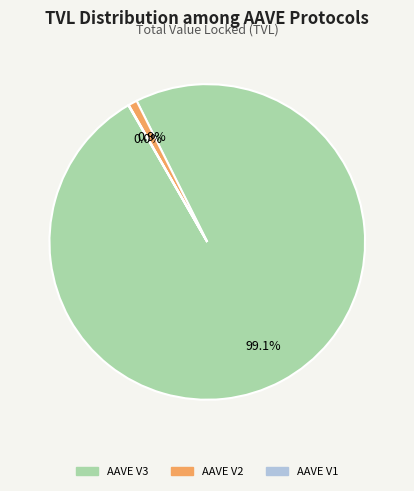

Is it true that AAVE V3 is 99% of the pie?

True